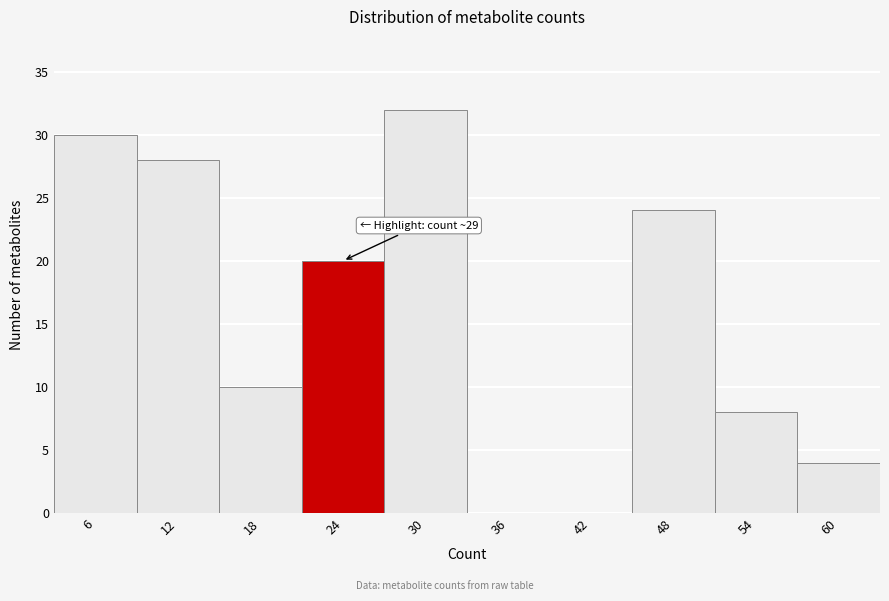

Reading left to right, what are all the values shown in this chart?

6=30	12=28	18=10	24=20	30=32	36=0	42=0	48=24	54=8	60=4